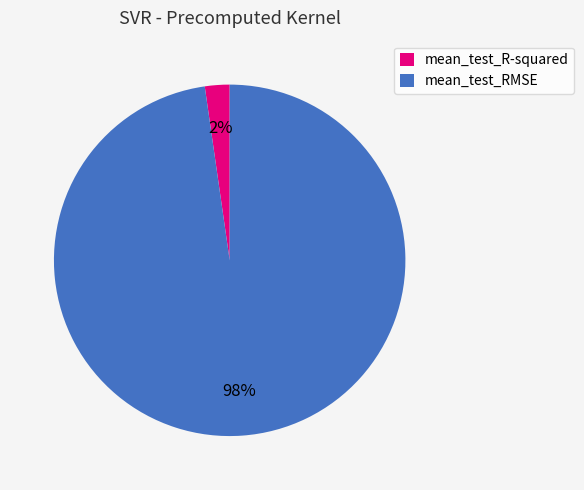

To the nearest percent, what is the average slice percentage?

50%